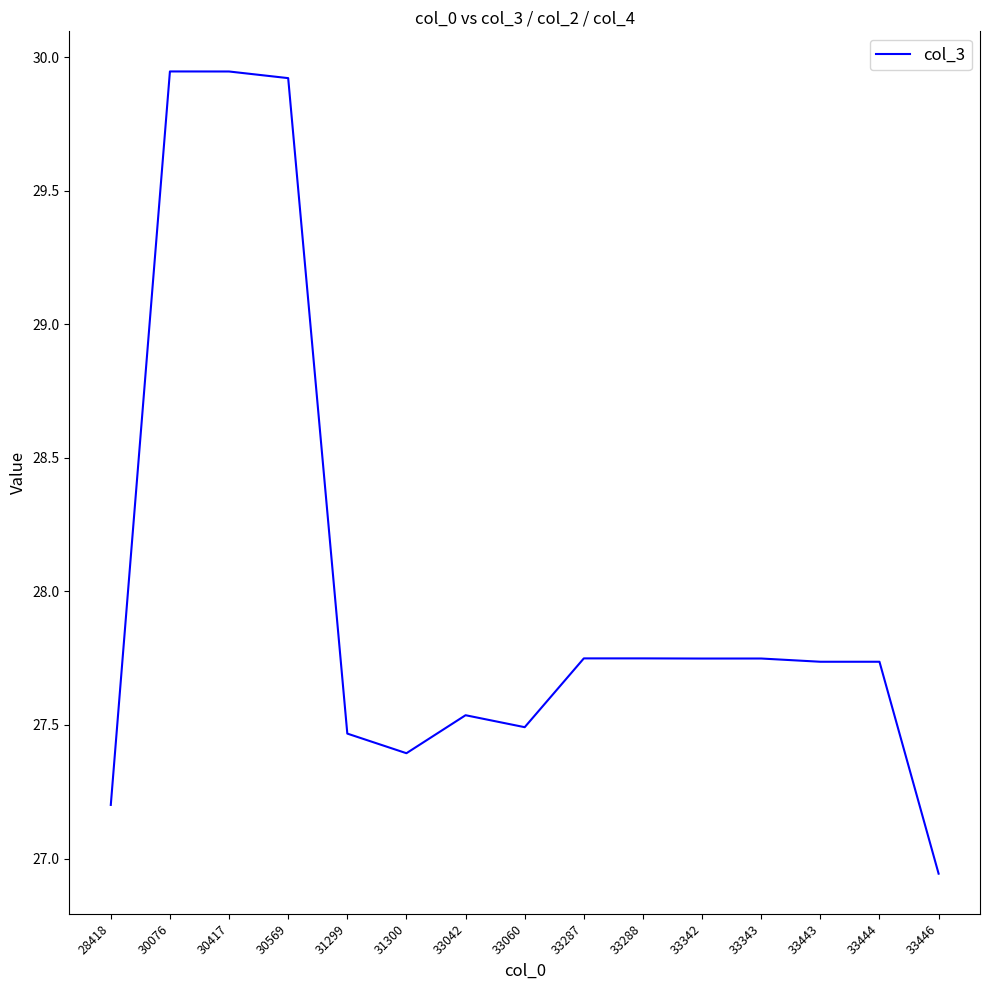

How many categories are shown in the chart?

15